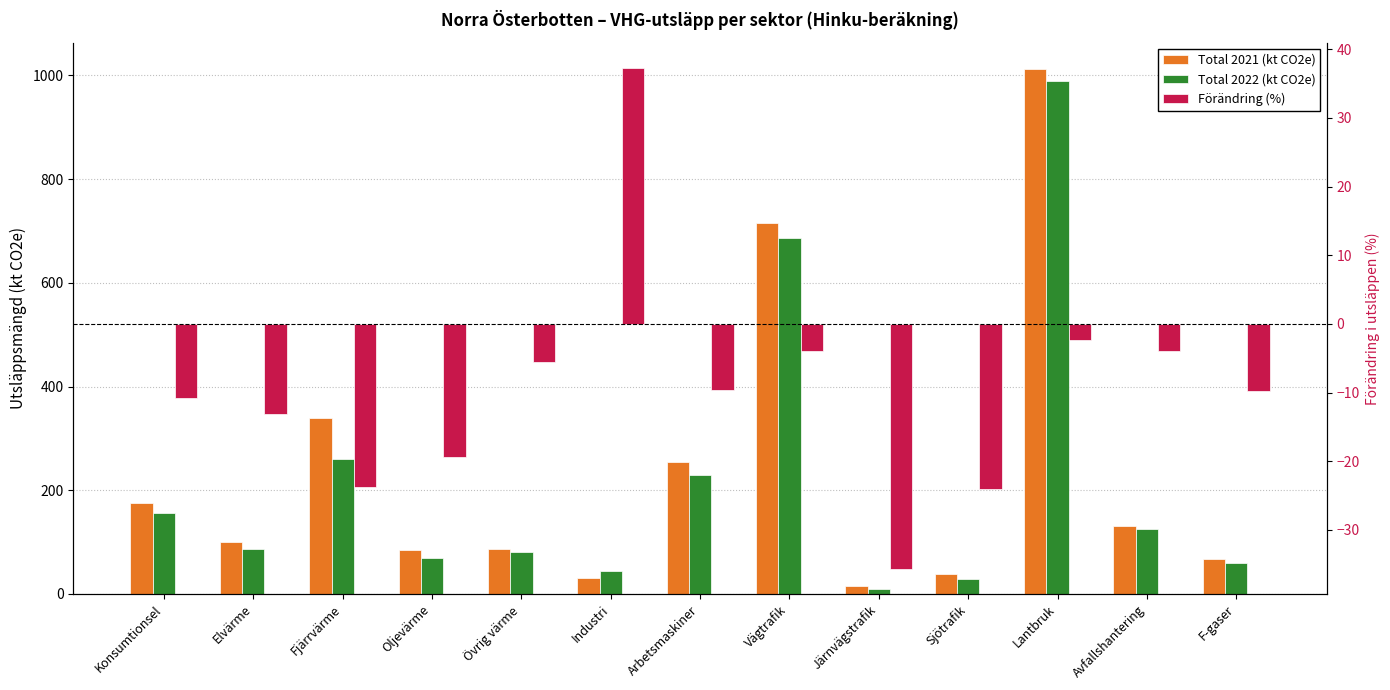

Does the chart contain any negative values?

Yes